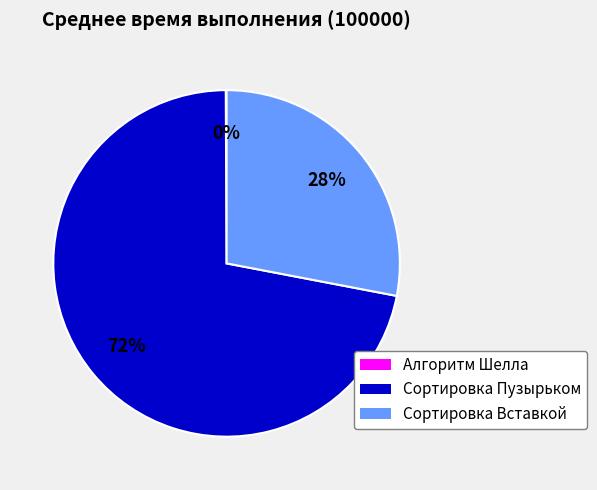

To the nearest percent, what is the difference between the largest and smallest slice percentages?

72%